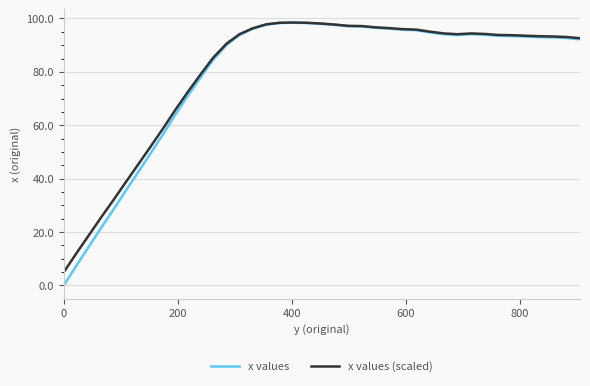

What is the maximum value for x values?

98.4